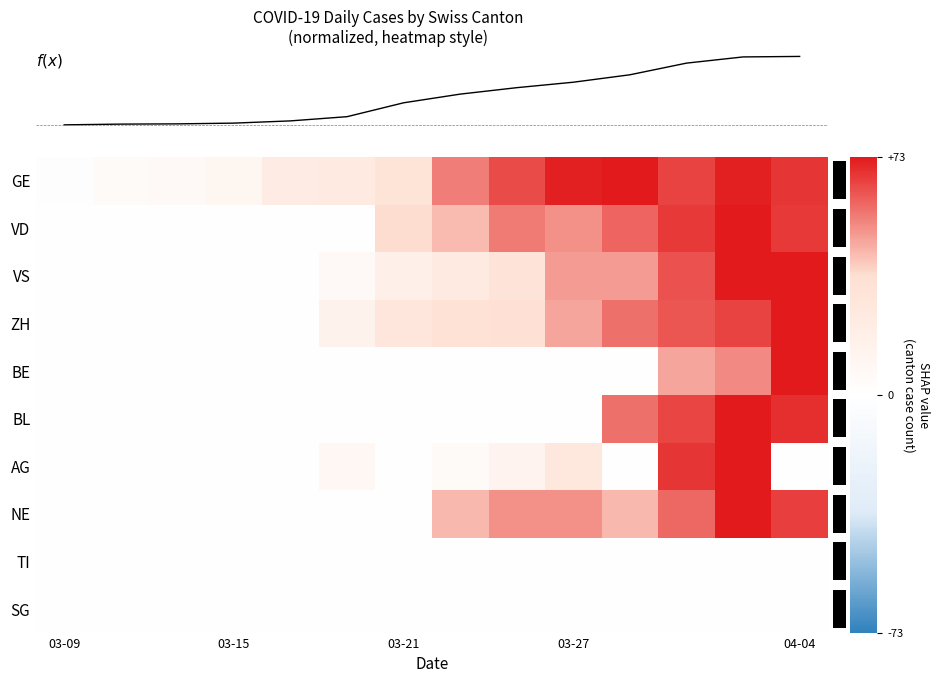

Which series has the largest total across all categories?

GE